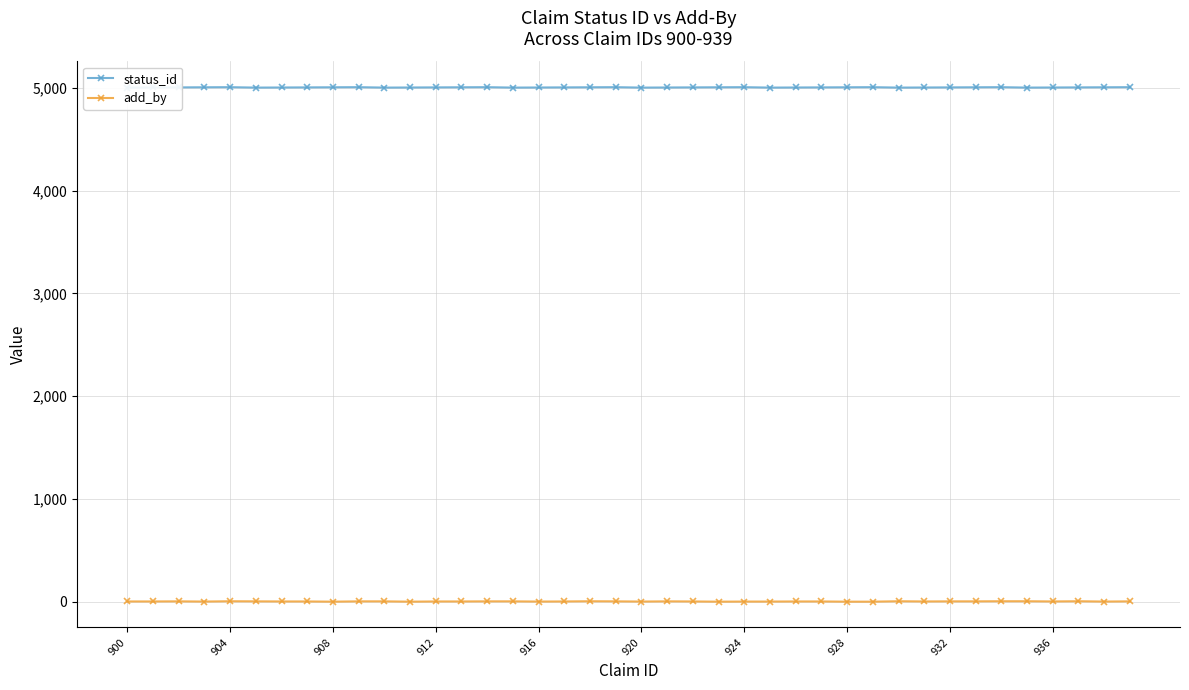

True or false: add_by has a value of 1 at 928.

True